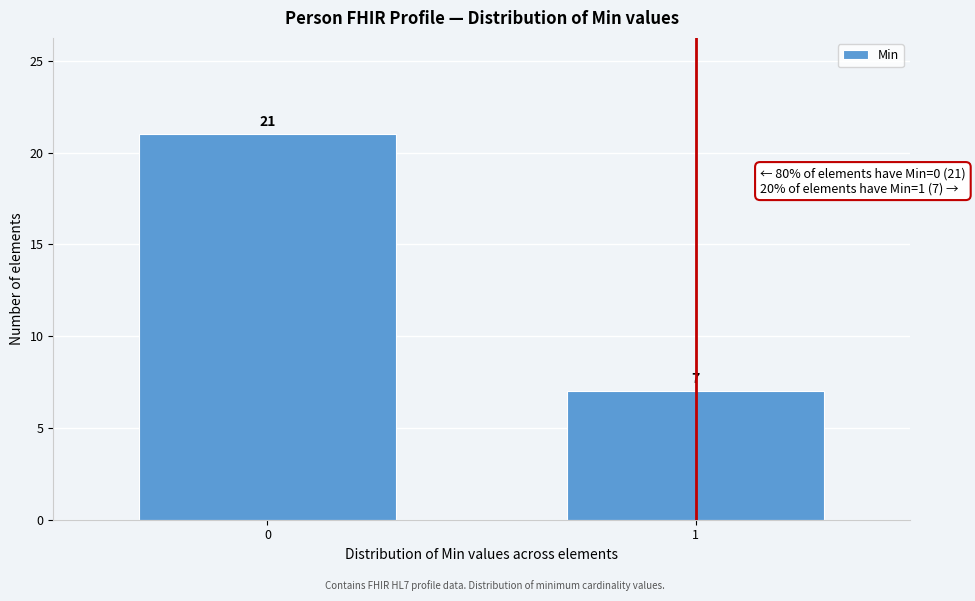

Reading left to right, list all the values displayed in this chart.

0=21	1=7